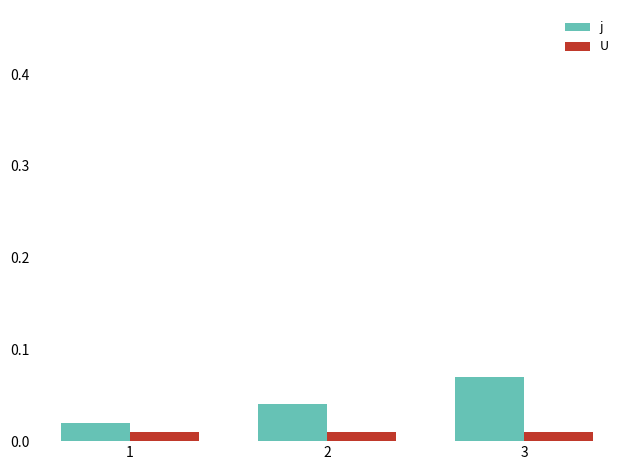

Are the bars grouped side by side (vs. stacked)?

Yes